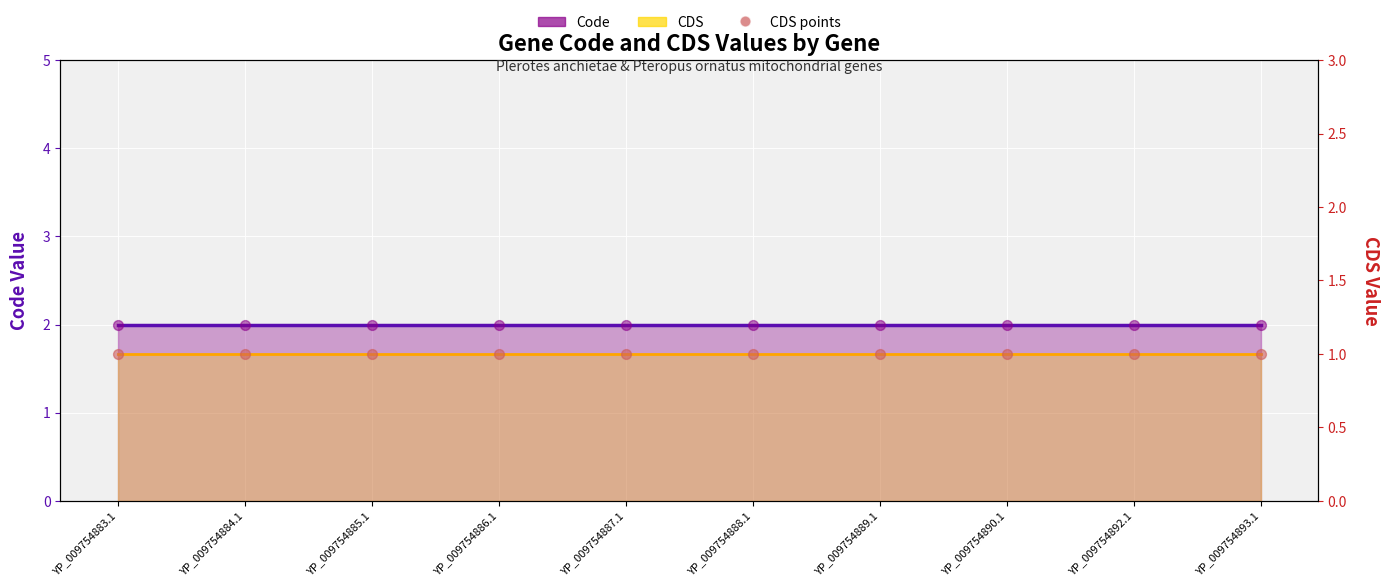

What is the total value across all series at YP_009754892.1?

4